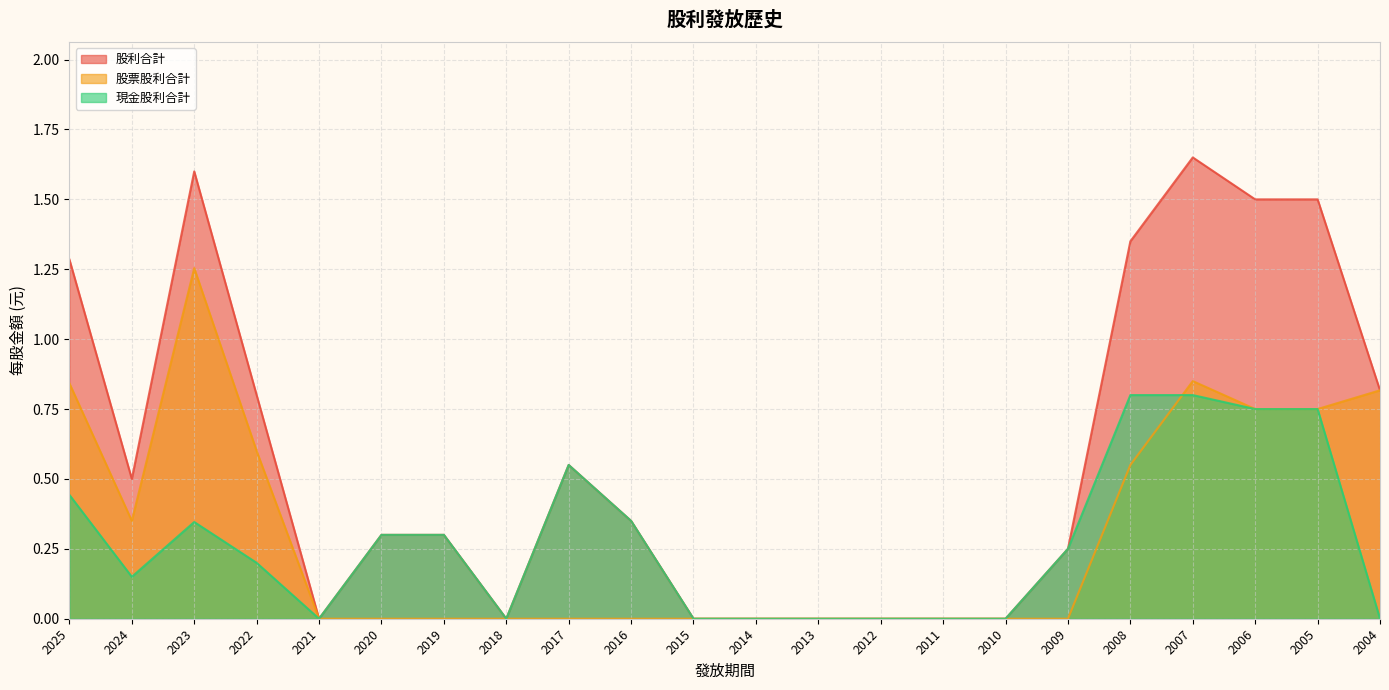

What is the difference between the maximum and minimum values in the 股利合計 series?

1.6